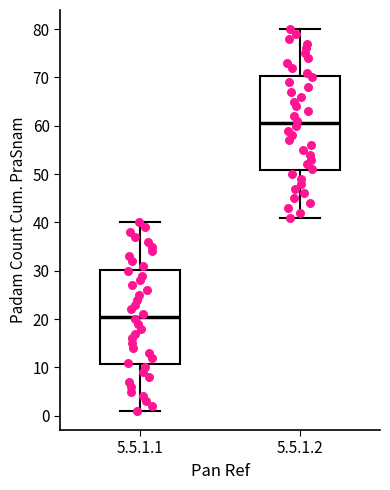

Reading left to right, read every box against the y-axis: the position of its median line, the range the box covers, and the ends of its whiskers. The values are not printed on the chart, so give them approximately, as read against the axis.

5.5.1.1: median 21, box 11 to 30, whiskers 1 to 40
5.5.1.2: median 61, box 51 to 70, whiskers 41 to 80